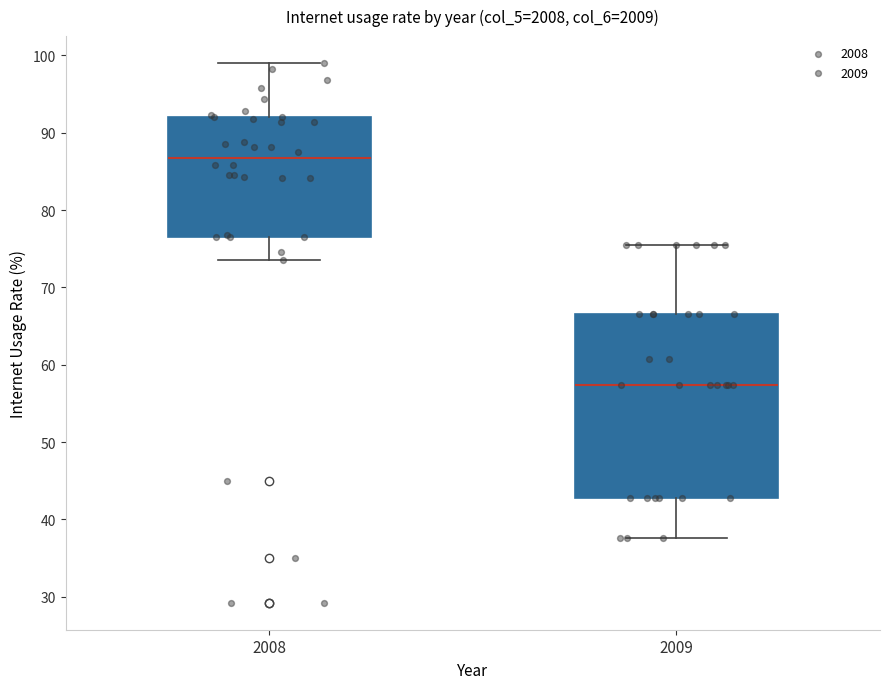

Comparing the boxes themselves (not the whiskers), which one is the tallest?

2009